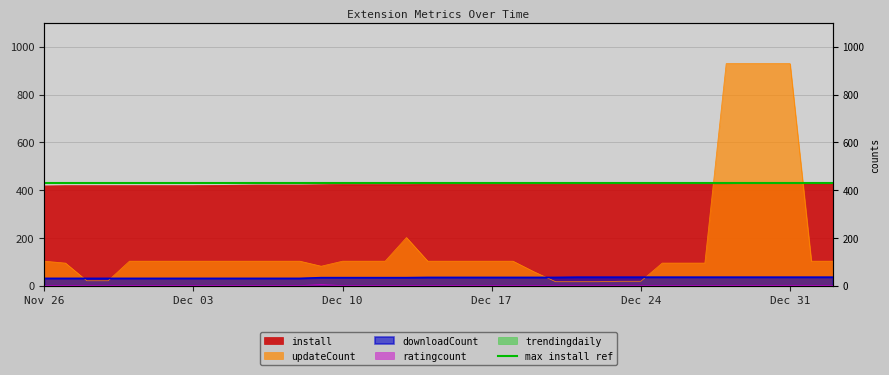

Is it true that ratingcount equals 1 at 2024-12-22?

False